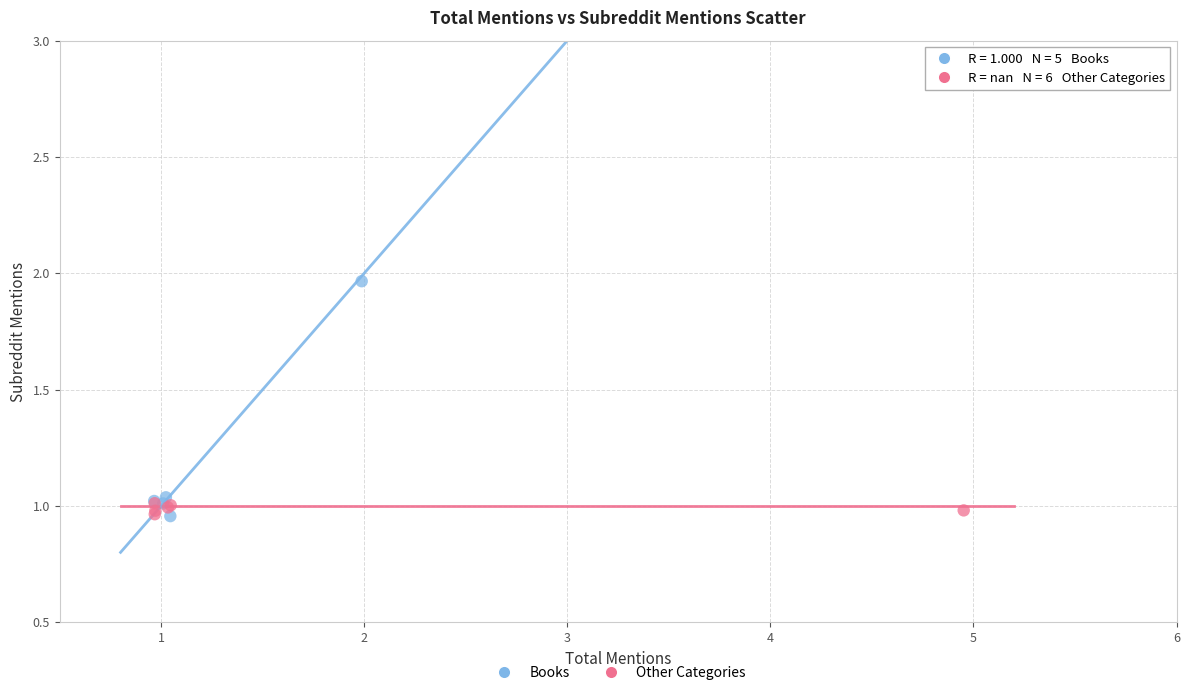

Which series has the widest spread of Y values?

Books